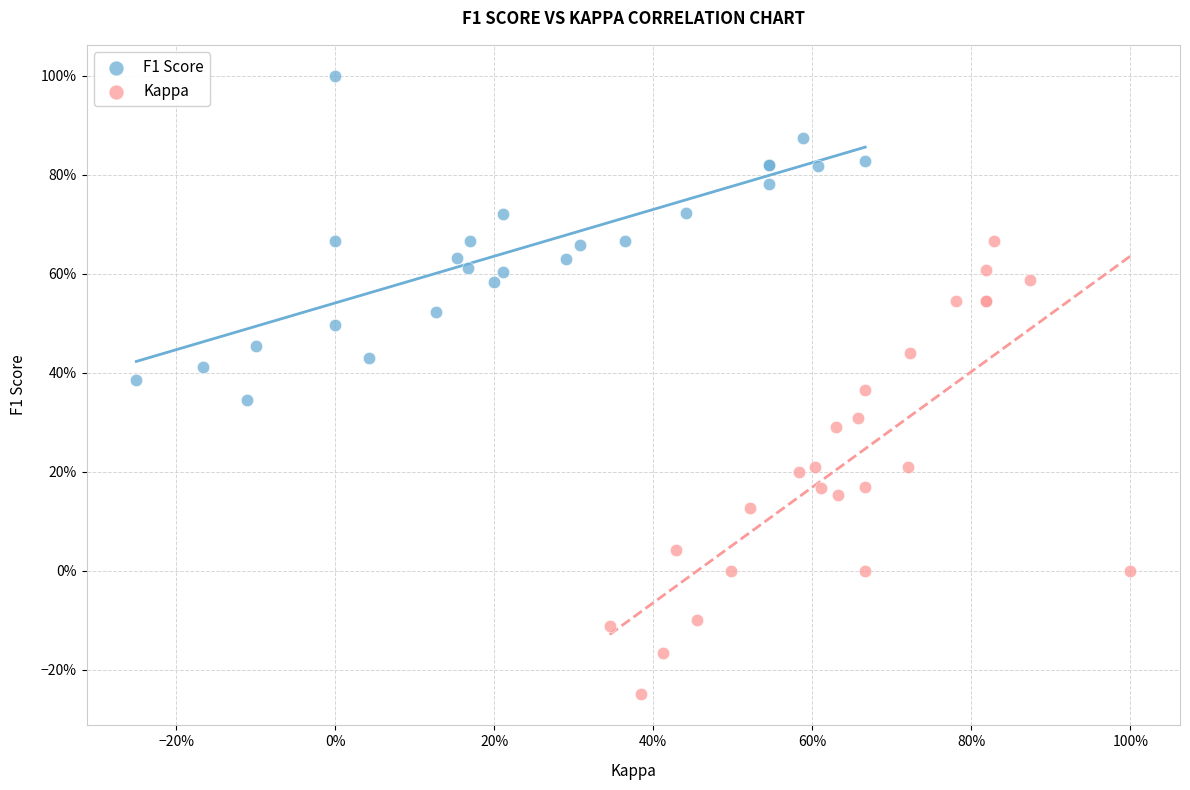

What are all the series names shown in the legend?

F1 Score, Kappa